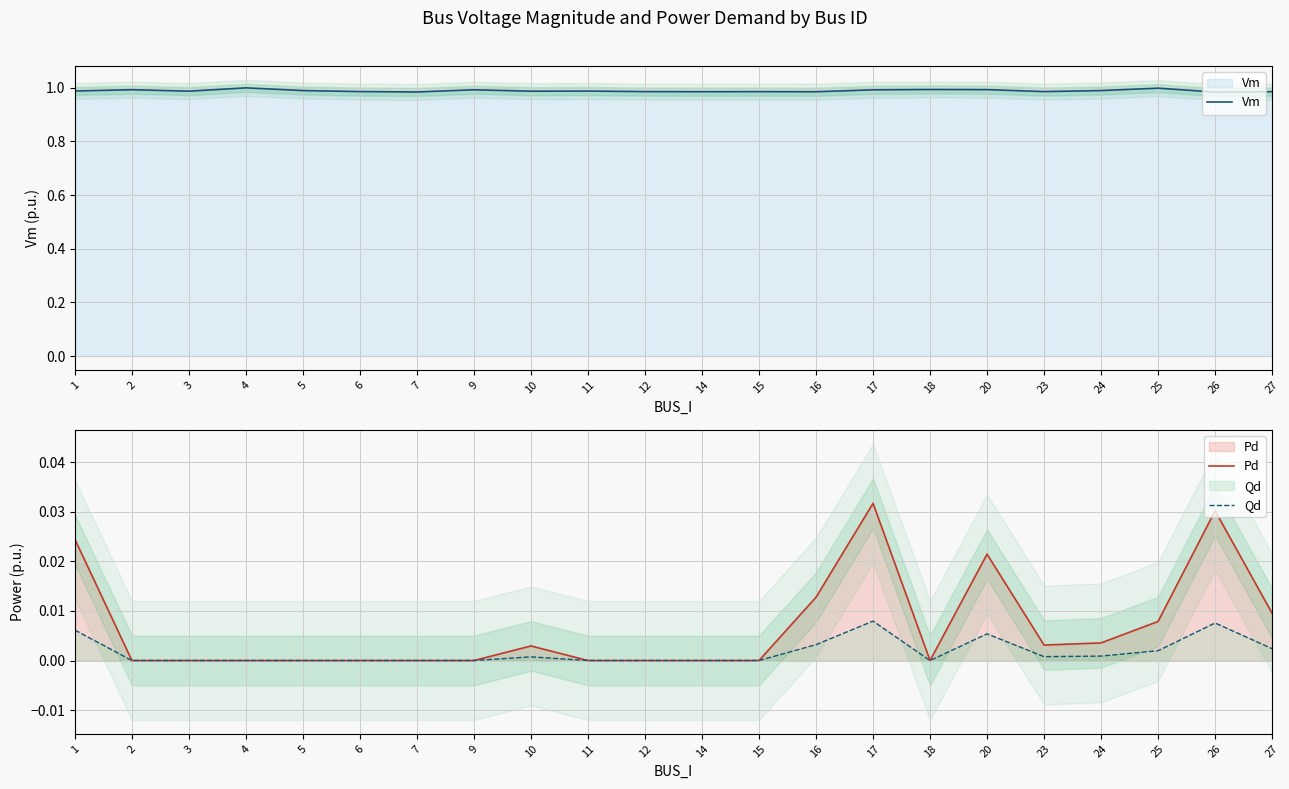

Is it true that Pd equals 0.0 at 5?

True